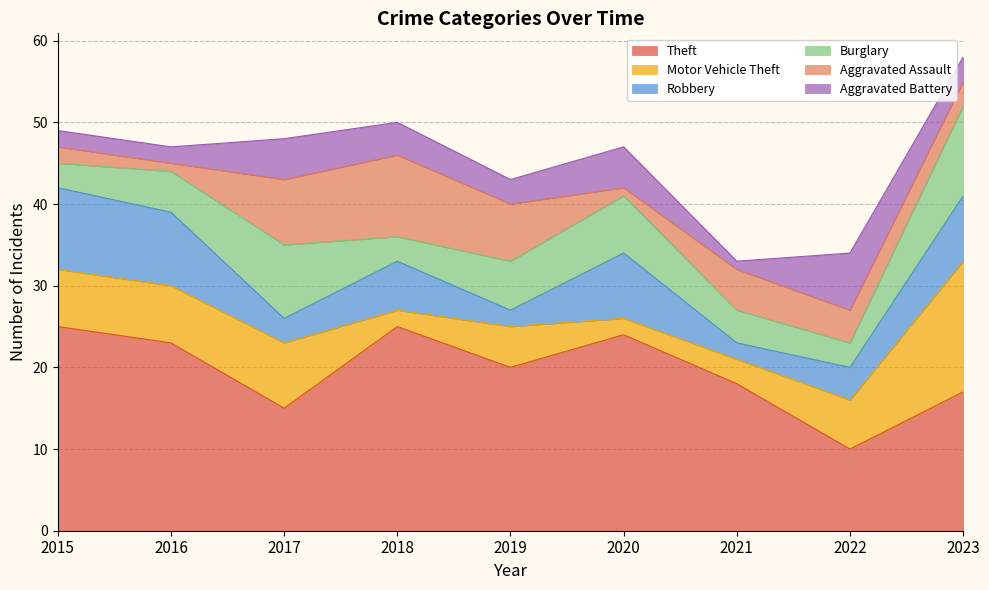

Reading left to right, what are all the values shown in this chart?

Theft: 2015=25	2016=23	2017=15	2018=25	2019=20	2020=24	2021=18	2022=10	2023=17
Motor Vehicle Theft: 2015=7	2016=7	2017=8	2018=2	2019=5	2020=2	2021=3	2022=6	2023=16
Robbery: 2015=10	2016=9	2017=3	2018=6	2019=2	2020=8	2021=2	2022=4	2023=8
Burglary: 2015=3	2016=5	2017=9	2018=3	2019=6	2020=7	2021=4	2022=3	2023=11
Aggravated Assault: 2015=2	2016=1	2017=8	2018=10	2019=7	2020=1	2021=5	2022=4	2023=3
Aggravated Battery: 2015=2	2016=2	2017=5	2018=4	2019=3	2020=5	2021=1	2022=7	2023=3